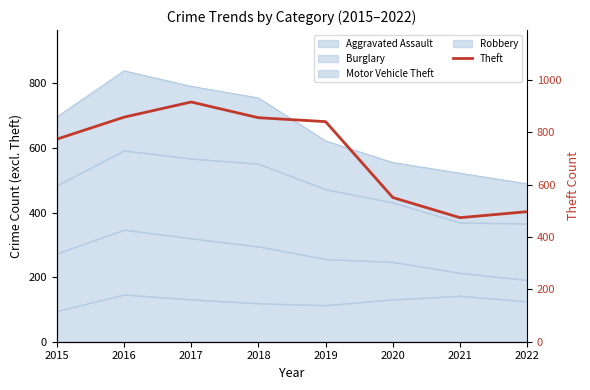

What is the sum of all values?

5767